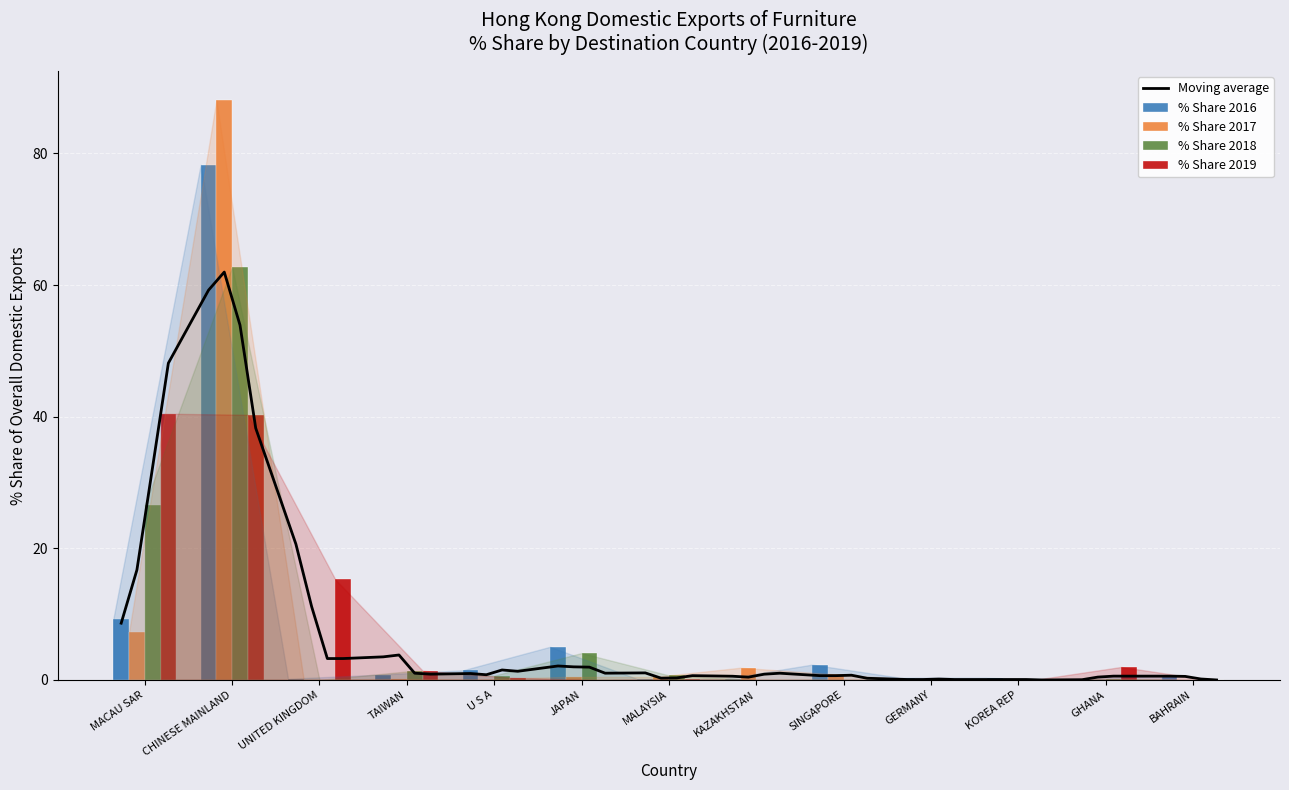

What is the value of the % Share 2018 bar at the 4th from the left?

1.3